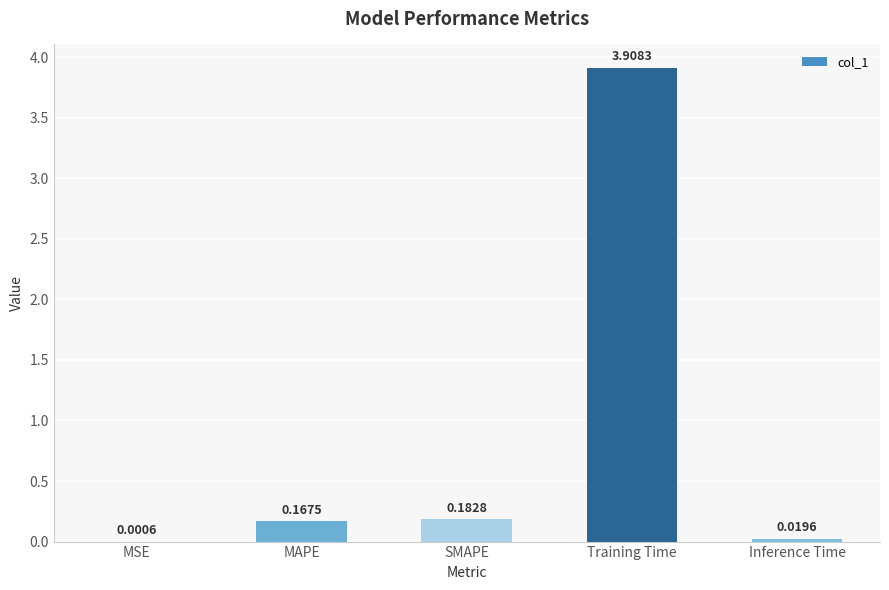

Which has a higher value, Inference Time or MAPE?

MAPE